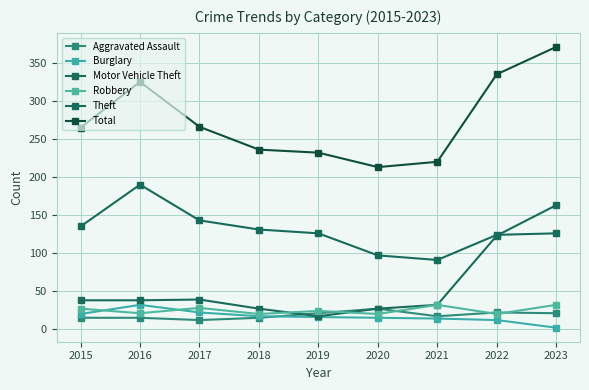

The Total series shows 265 at 2015. True or false?

True